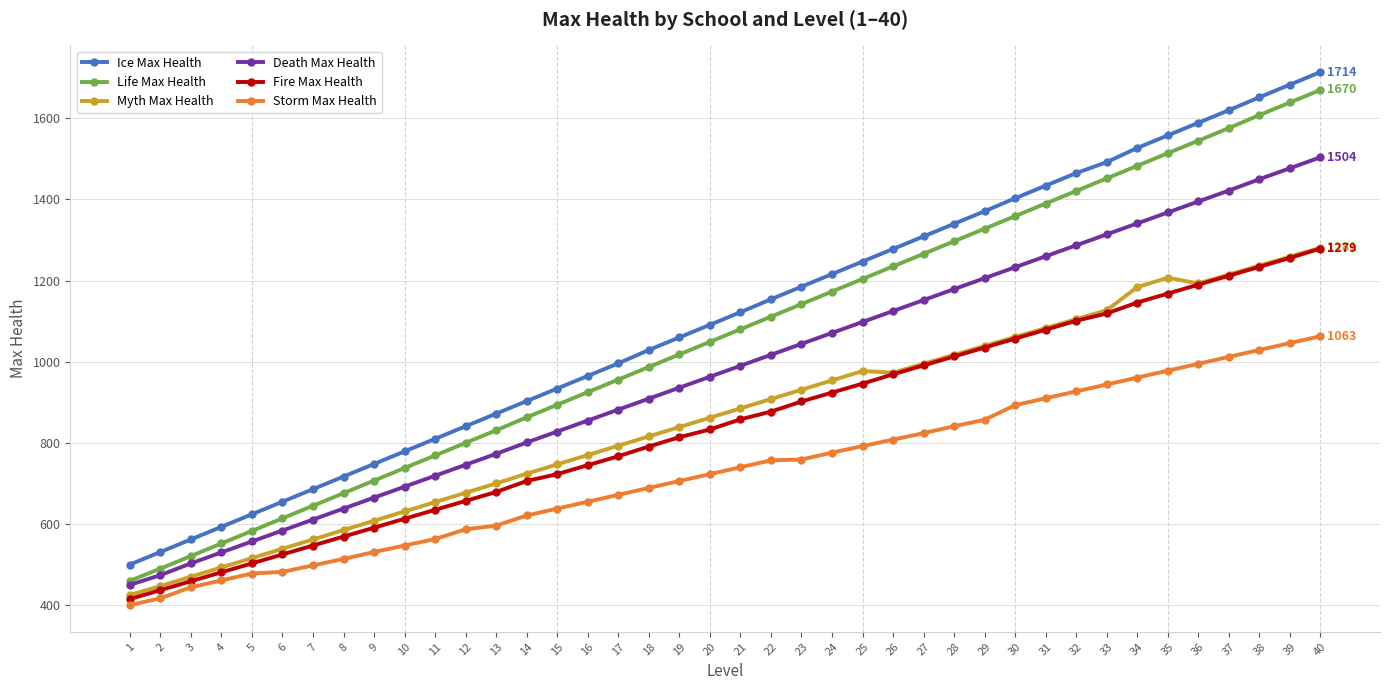

True or false: Life Max Health has more than 2 interior local peaks.

False